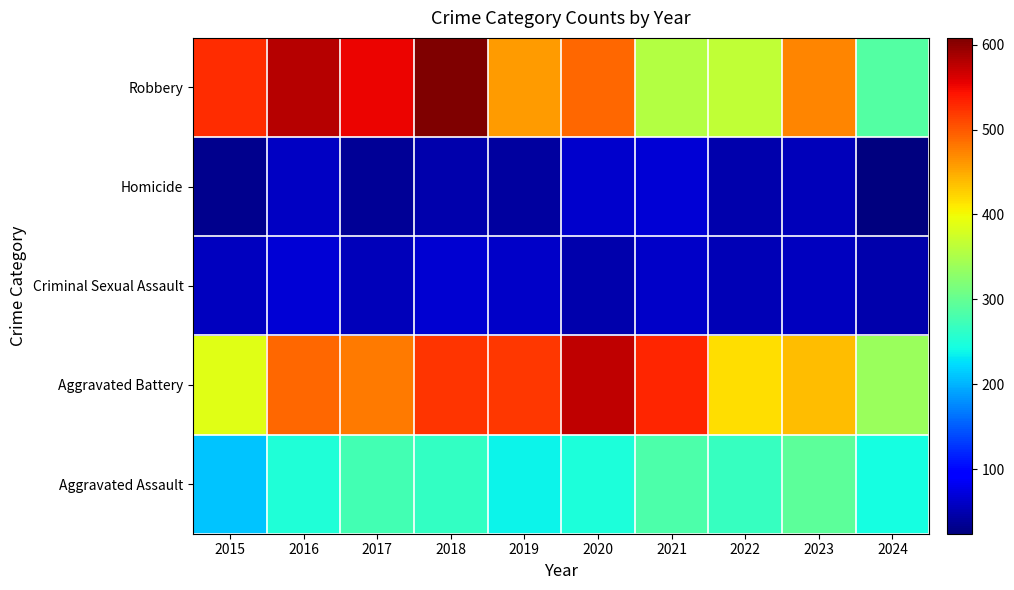

At 2019, list the series in order from largest to smallest.

Aggravated Battery, Robbery, Aggravated Assault, Criminal Sexual Assault, Homicide